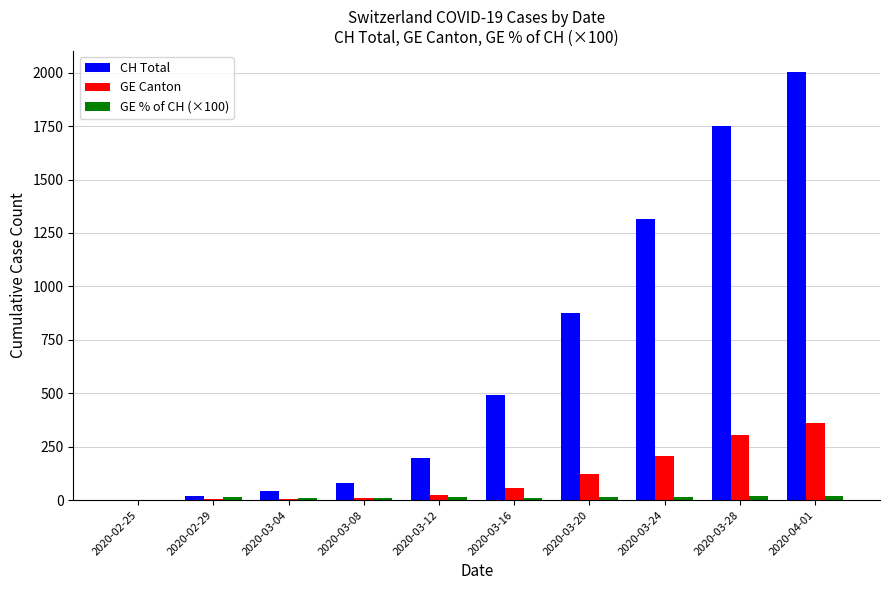

What is the average value of the CH Total series?

677.8